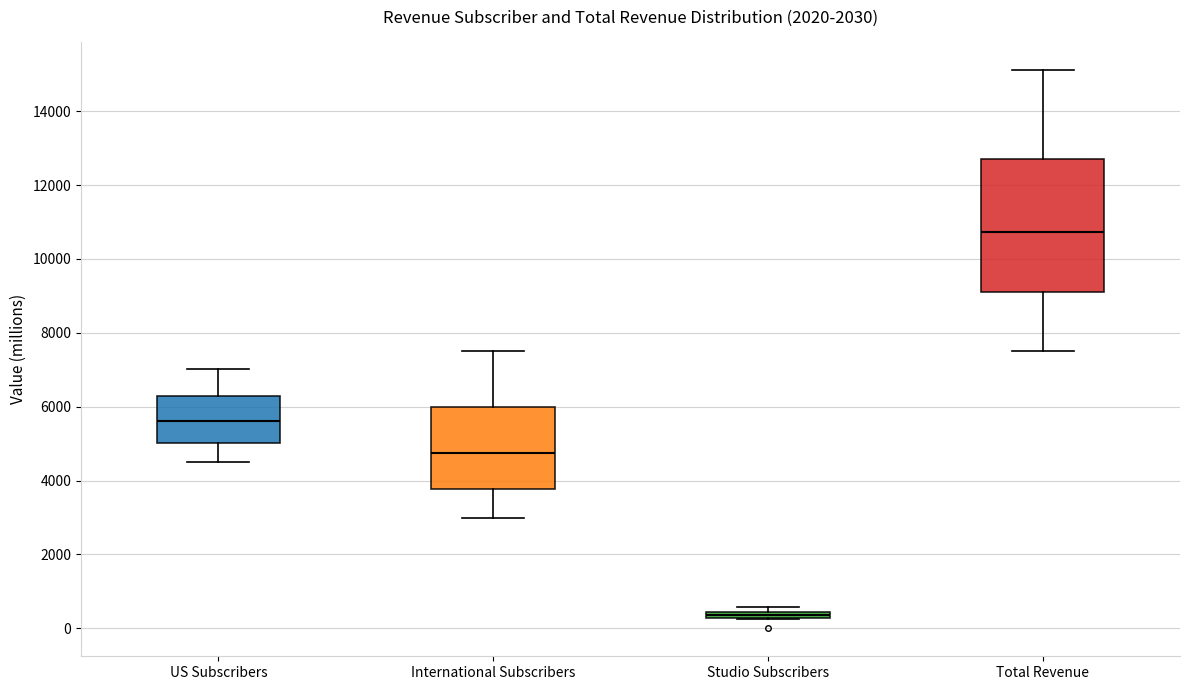

Which box is the tallest, from its lower edge to its upper edge?

Total Revenue